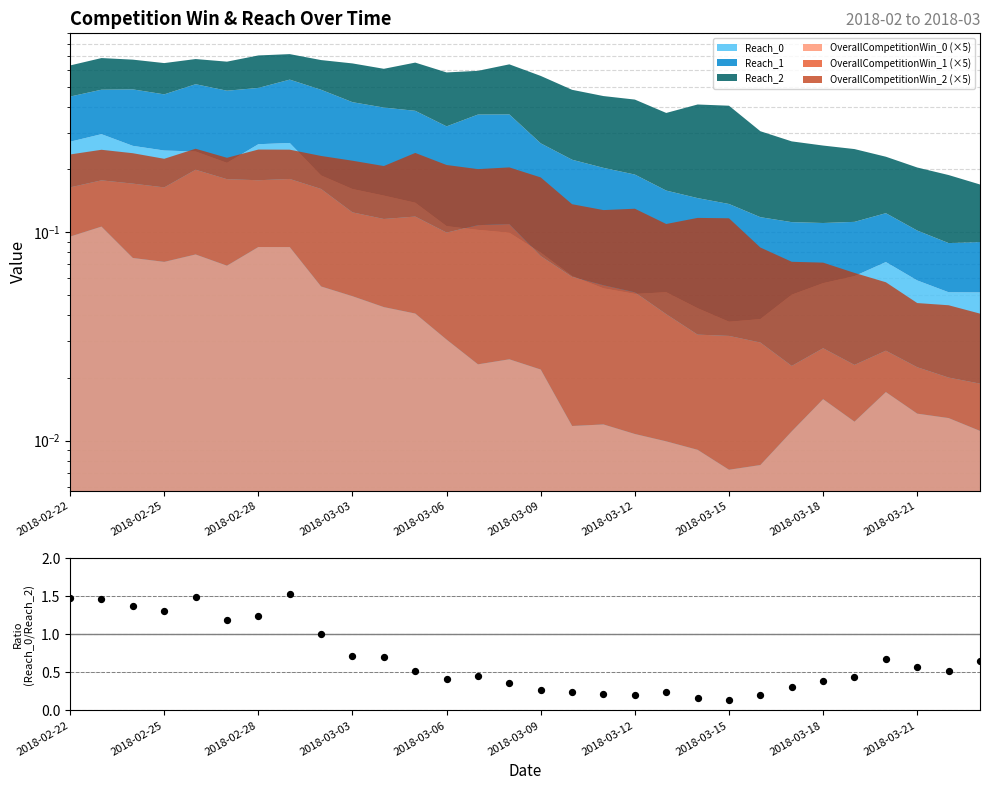

Between 17 and 20, which is larger?

17